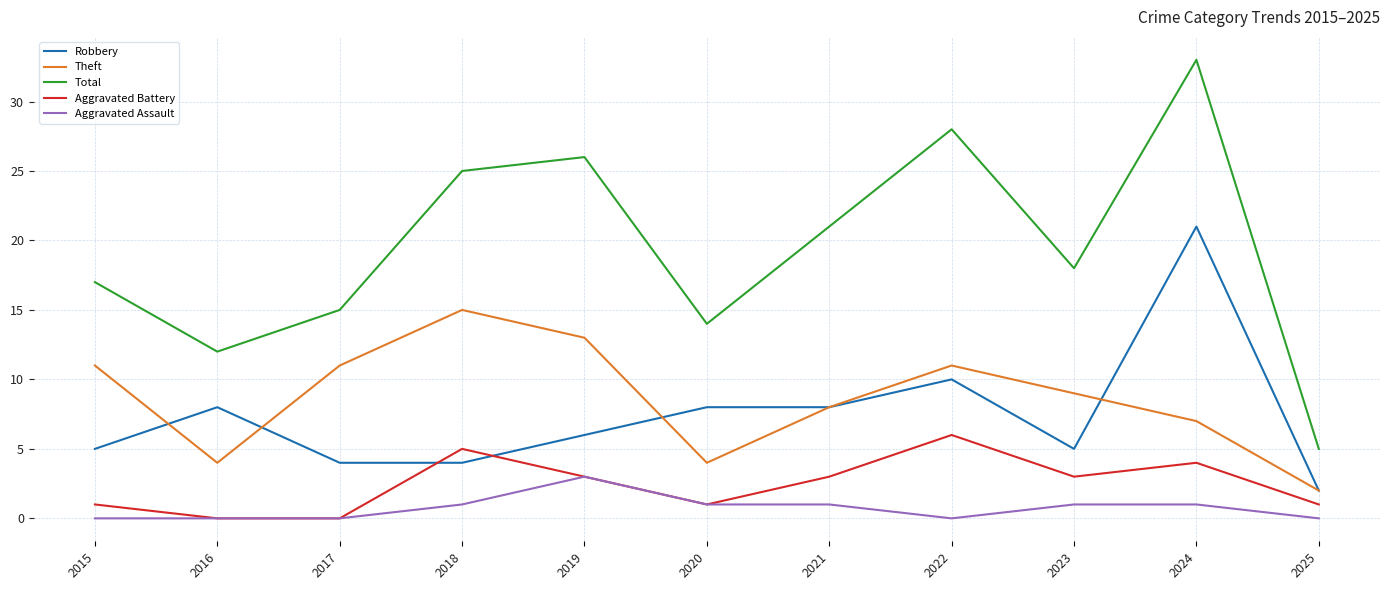

Reading right to left, what are all the values shown in this chart?

Robbery: 2025=2	2024=21	2023=5	2022=10	2021=8	2020=8	2019=6	2018=4	2017=4	2016=8	2015=5
Theft: 2025=2	2024=7	2023=9	2022=11	2021=8	2020=4	2019=13	2018=15	2017=11	2016=4	2015=11
Total: 2025=5	2024=33	2023=18	2022=28	2021=21	2020=14	2019=26	2018=25	2017=15	2016=12	2015=17
Aggravated Battery: 2025=1	2024=4	2023=3	2022=6	2021=3	2020=1	2019=3	2018=5	2017=0	2016=0	2015=1
Aggravated Assault: 2025=0	2024=1	2023=1	2022=0	2021=1	2020=1	2019=3	2018=1	2017=0	2016=0	2015=0